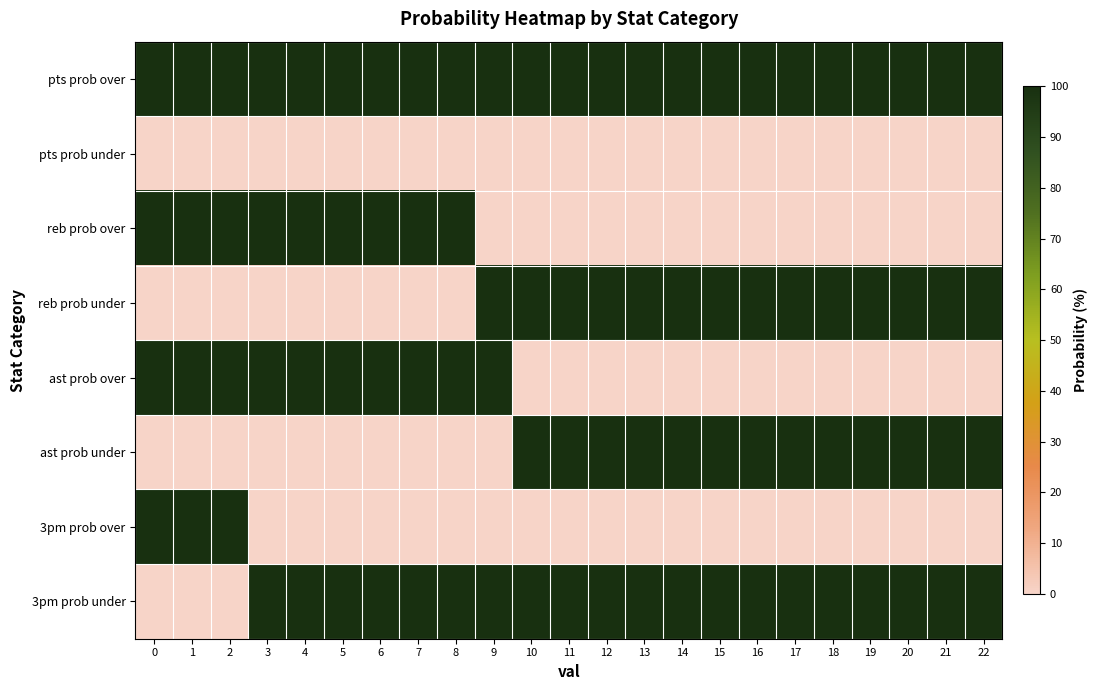

Which series has the largest total across all categories?

pts prob over